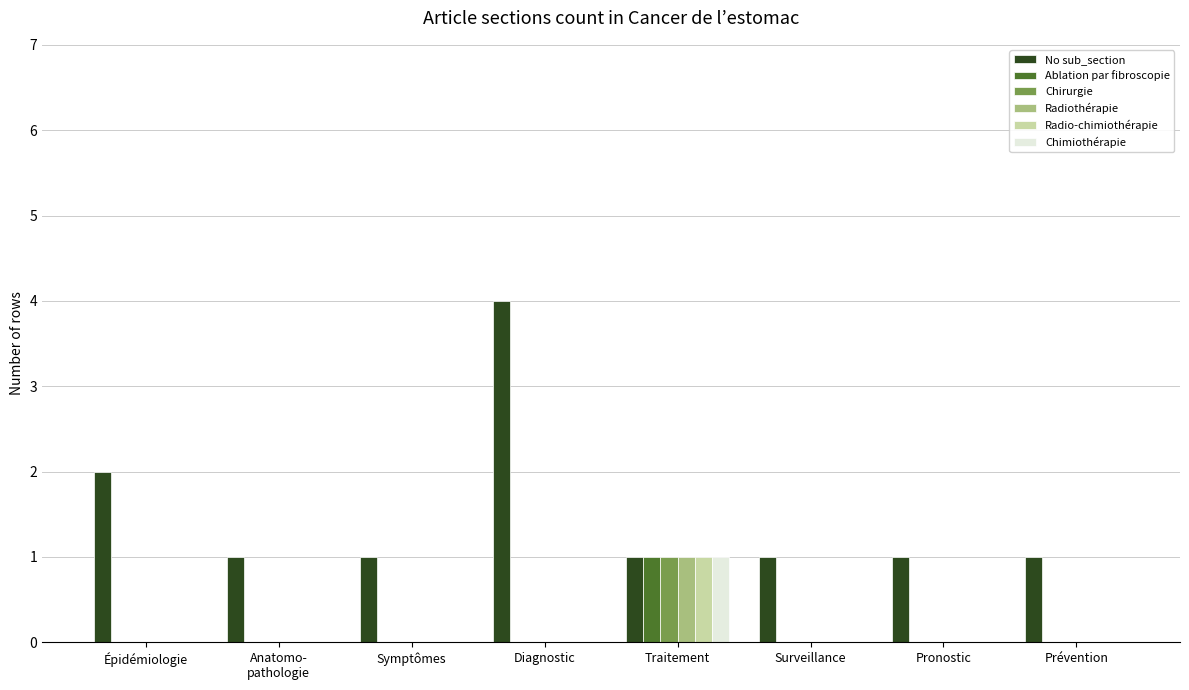

Reading left to right, what are all the values shown in this chart?

No sub_section: 2	1	1	4	1	1	1	1
Ablation par fibroscopie: 0	0	0	0	1	0	0	0
Chirurgie: 0	0	0	0	1	0	0	0
Radiothérapie: 0	0	0	0	1	0	0	0
Radio-chimiothérapie: 0	0	0	0	1	0	0	0
Chimiothérapie: 0	0	0	0	1	0	0	0